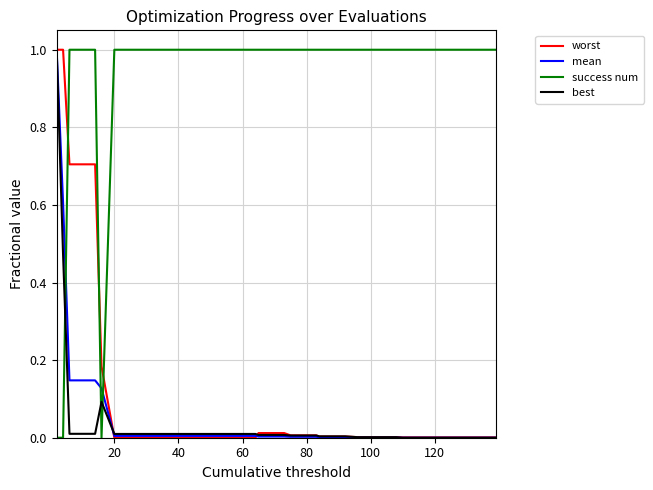

What are all the series names shown in the legend?

worst, mean, success num, best